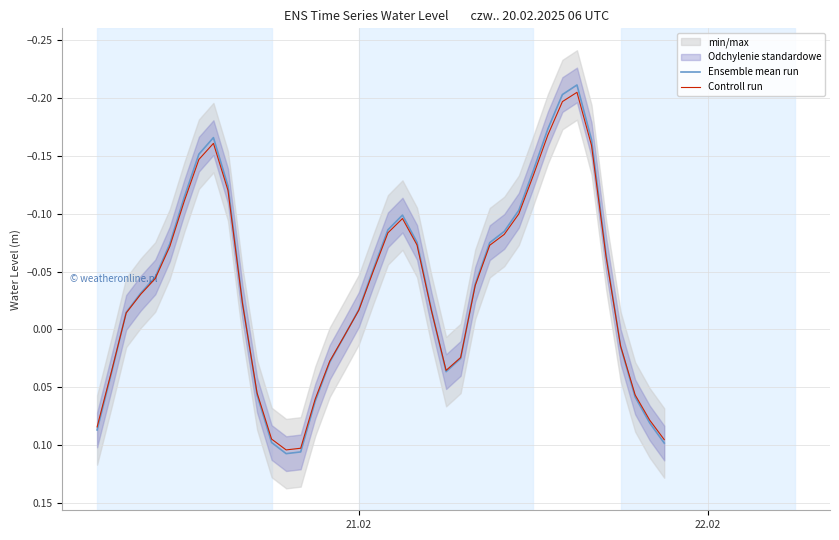

Which series has the largest total across all categories?

Controll run